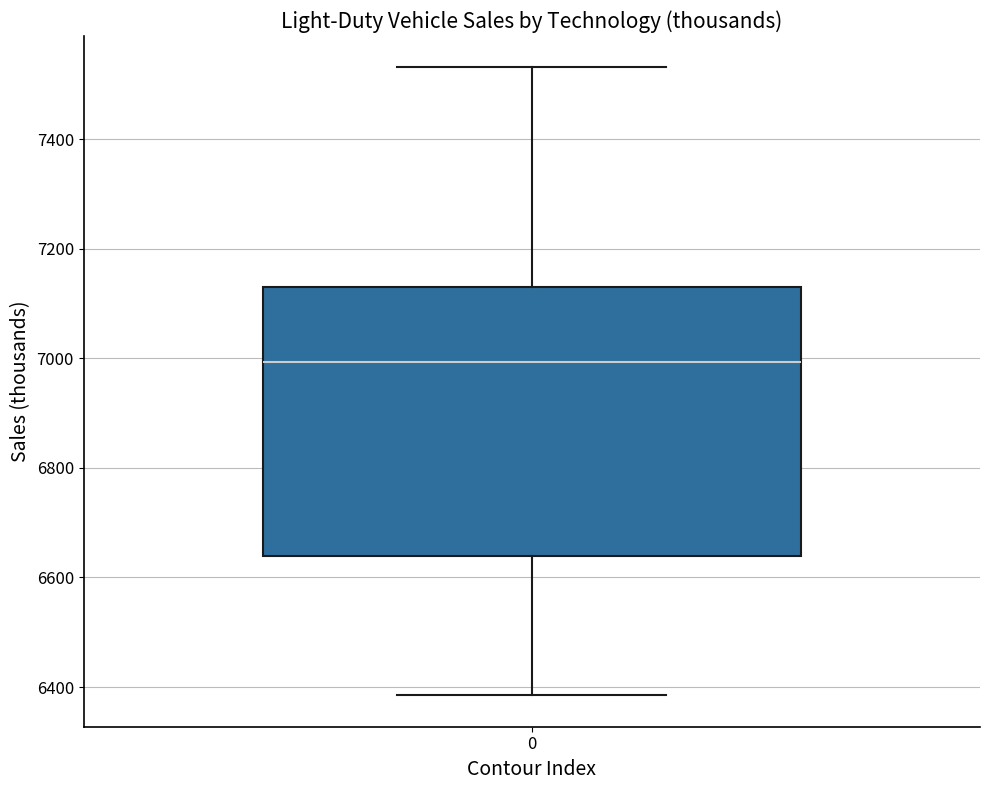

Transcribe this box plot: give where the median line is, the range the box spans, and where the two whiskers end, as read against the y-axis. The values are not printed on the chart, so give them approximately, as read against the axis.

median 7000, box 6640 to 7140, whiskers 6380 to 7540